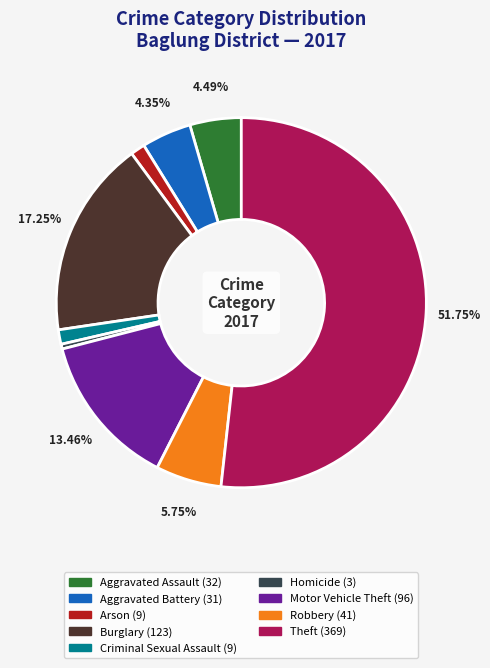

Combined, do Aggravated Assault and Theft account for over 50%?

Yes